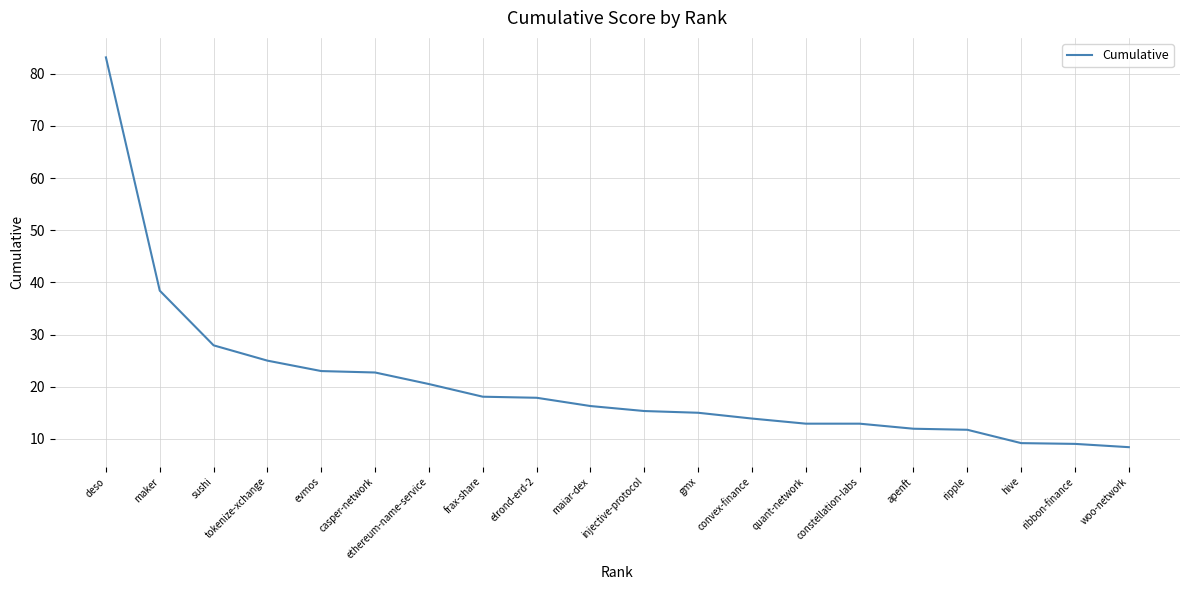

What is the average value?

20.7